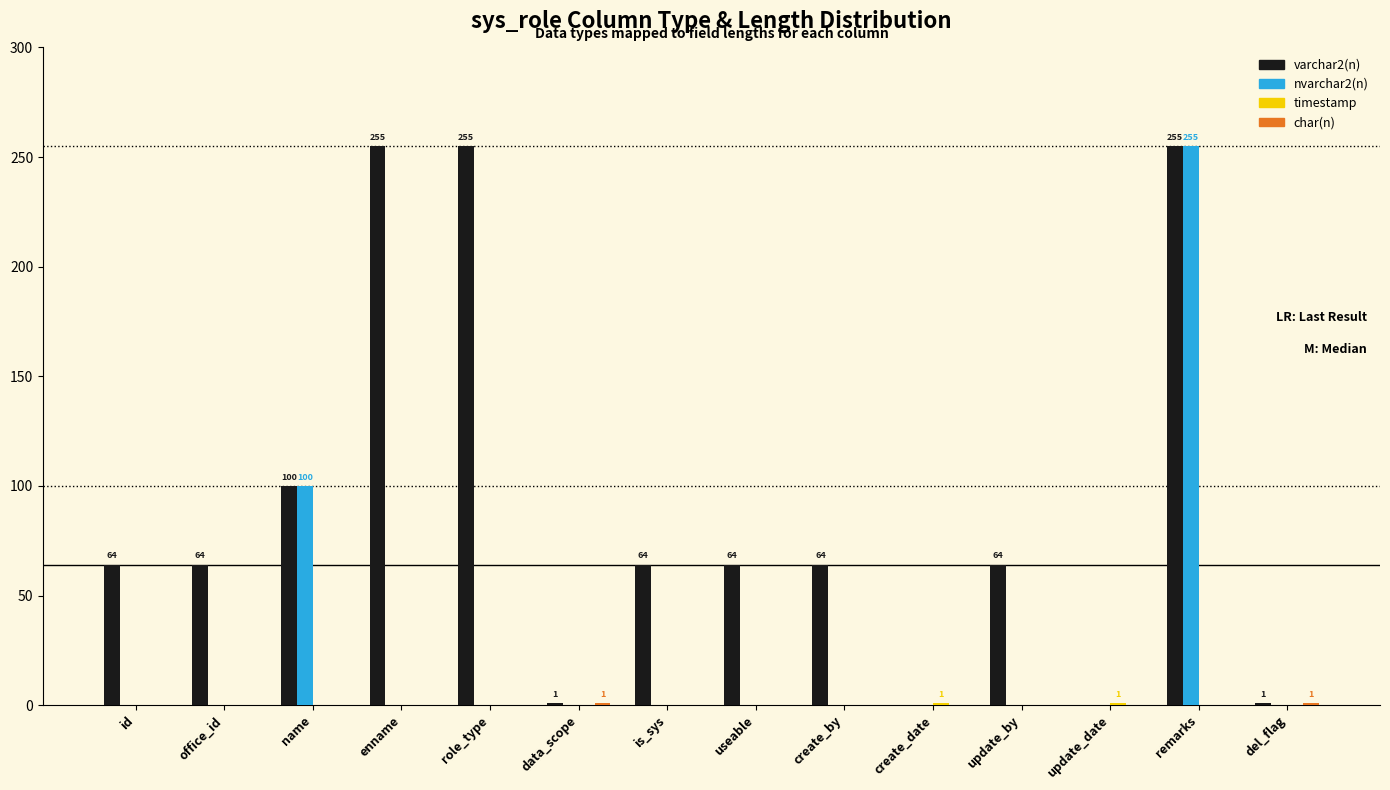

What is the total value across all series at create_by?

64